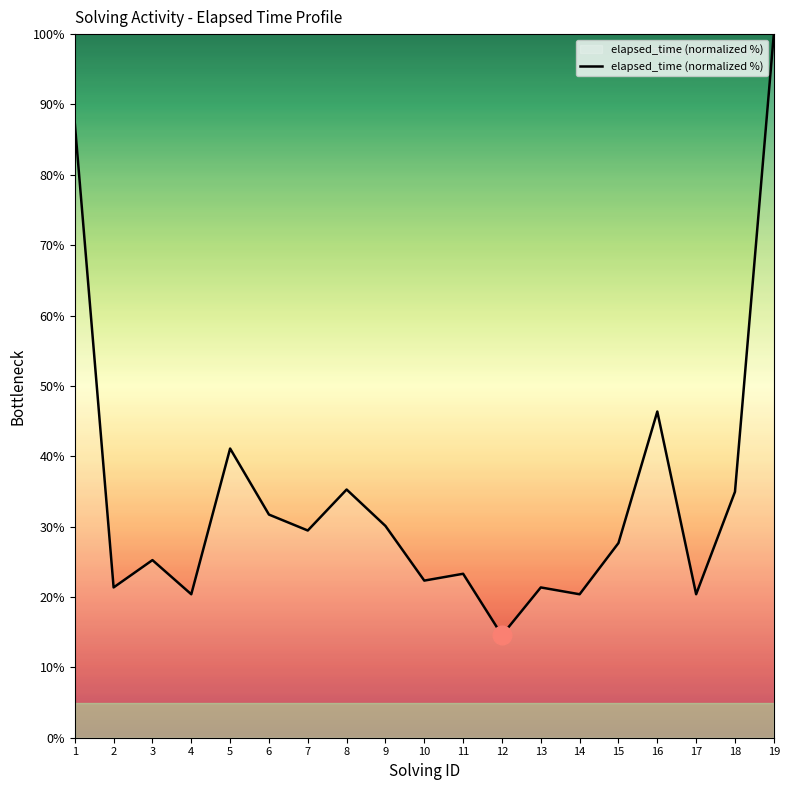

Which has a higher value, 16 or 18?

16